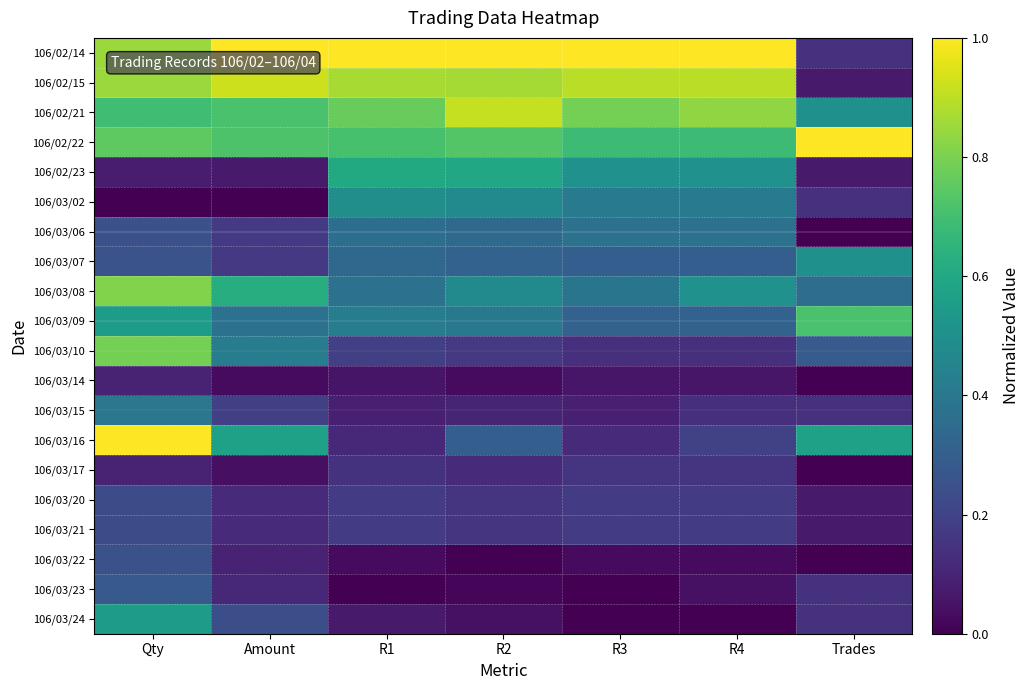

Count the number of categories in the chart.

7